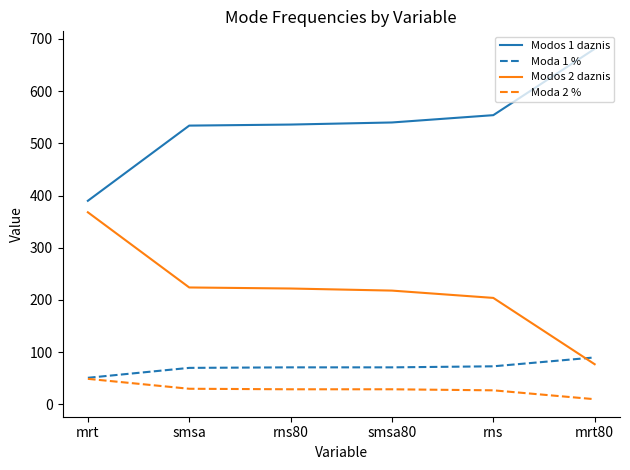

At rns80, list the series in order from smallest to largest.

Moda 2 %, Moda 1 %, Modos 2 daznis, Modos 1 daznis